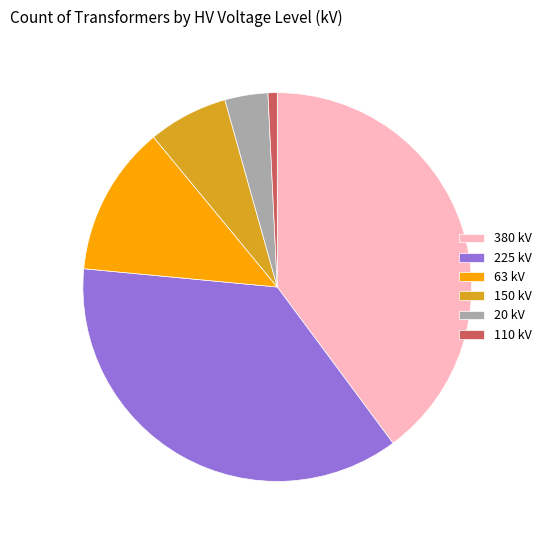

True or false: 110 kV accounts for 1% of the total.

True